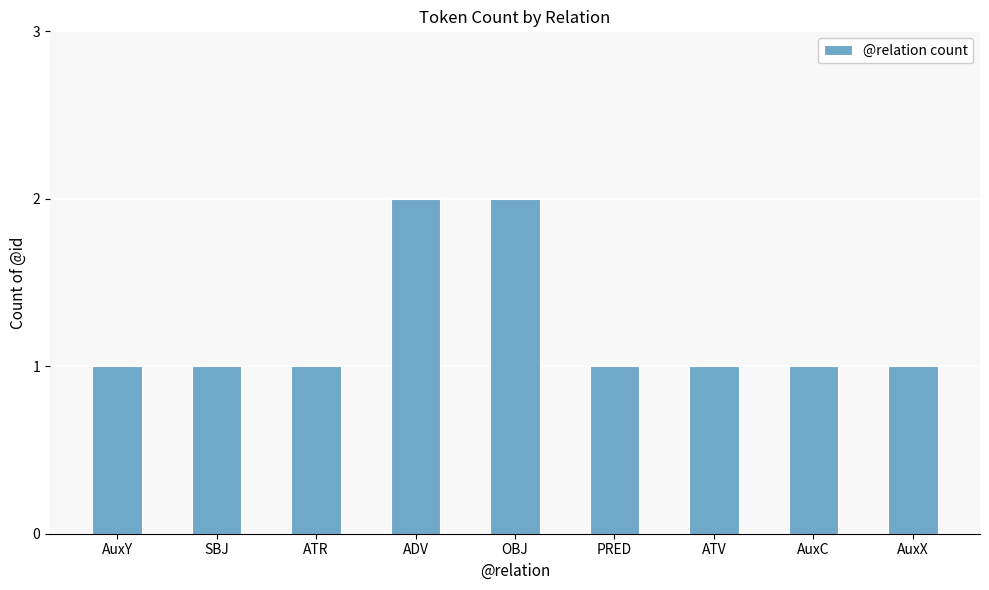

What is the ratio of the value at ADV to the value at AuxX?

2.0